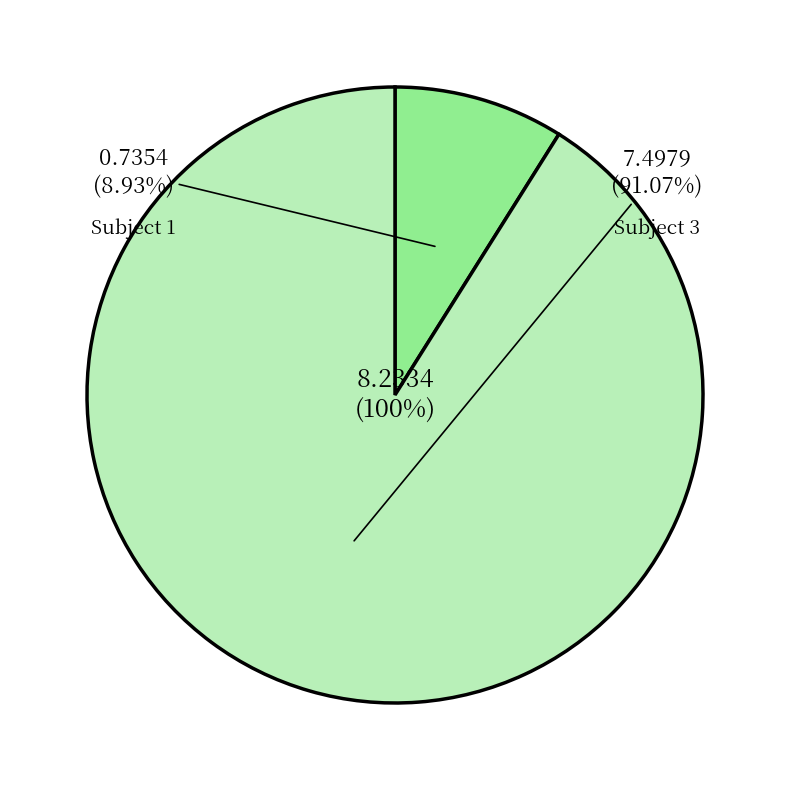

What is the largest slice in the pie chart?

3